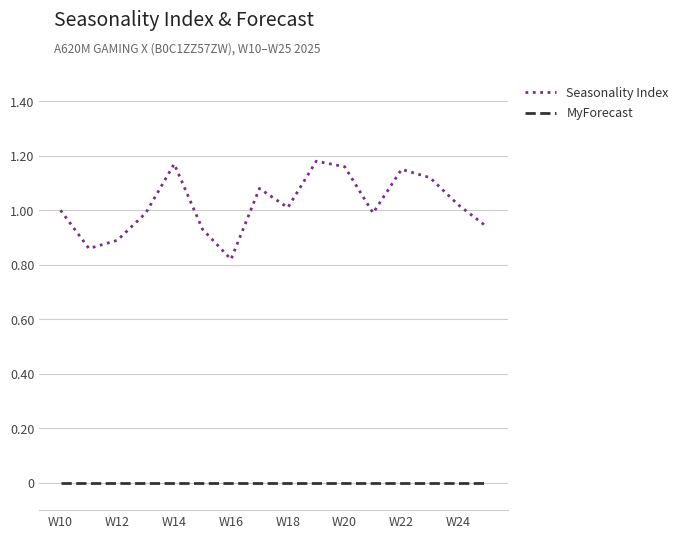

What are all the series names shown in the legend?

Seasonality Index, MyForecast